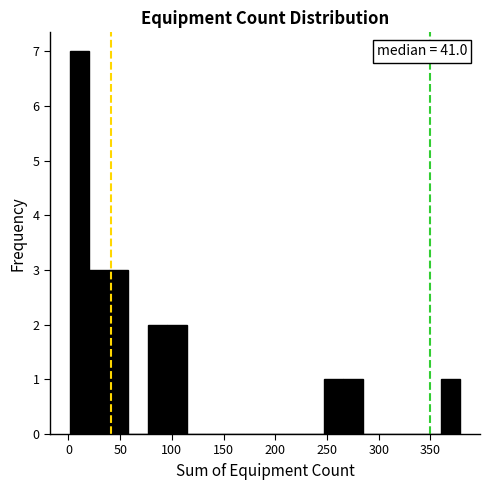

Read against the x-axis, roughly where is the centre of the tallest bar?

10